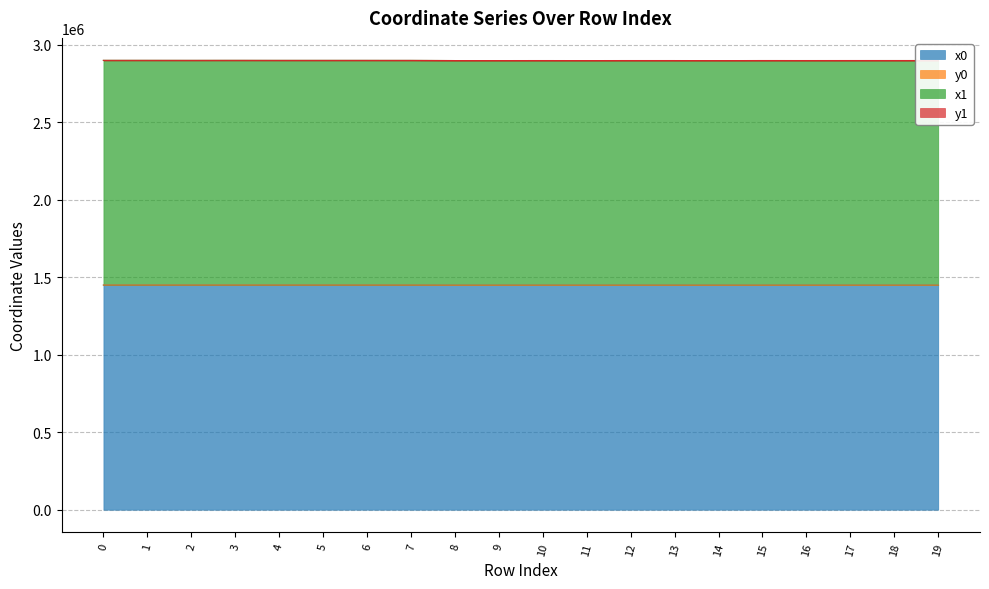

Which label corresponds to the largest value in the chart?

3